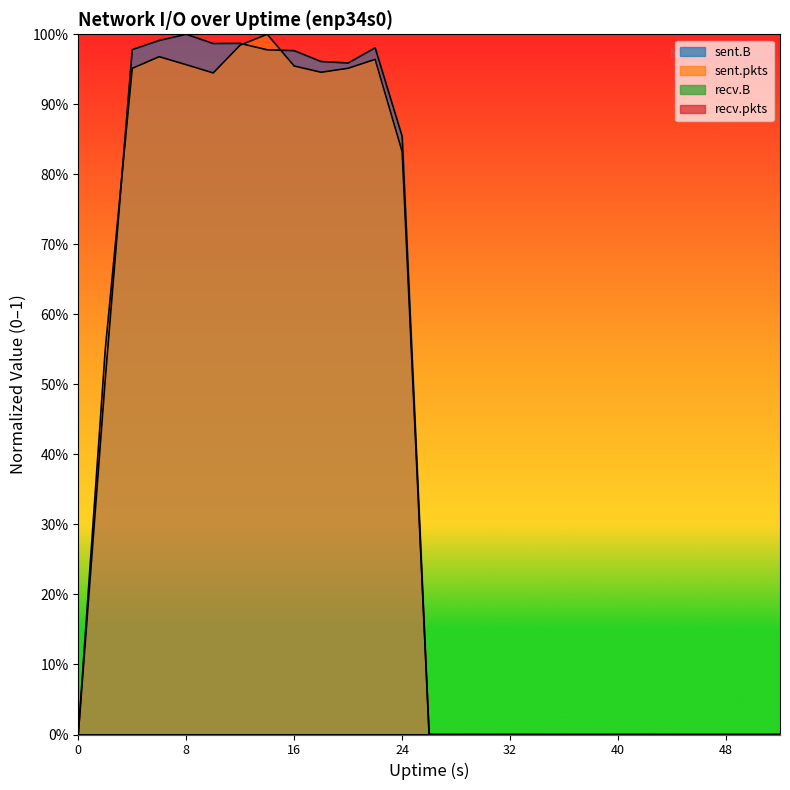

How many times do sent.pkts and sent.B cross each other?

3